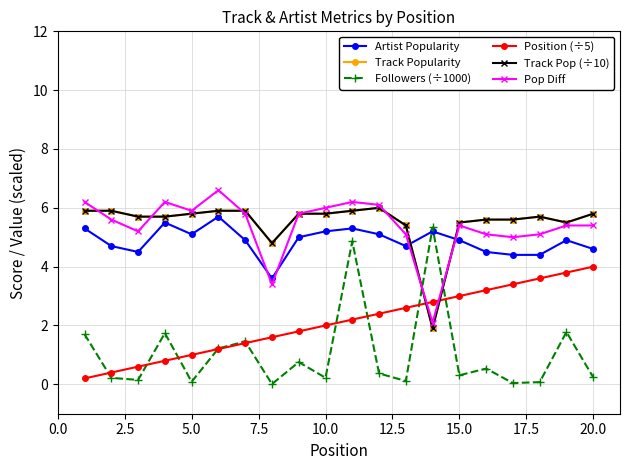

What is the difference between the second highest and second lowest values in the Followers (÷1000) series?

4.8